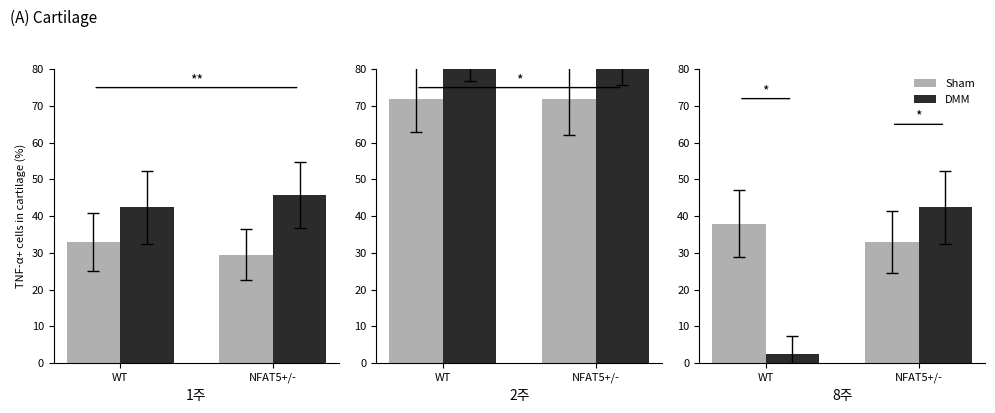

What is the spread (max minus min) of values at WT?

35.6